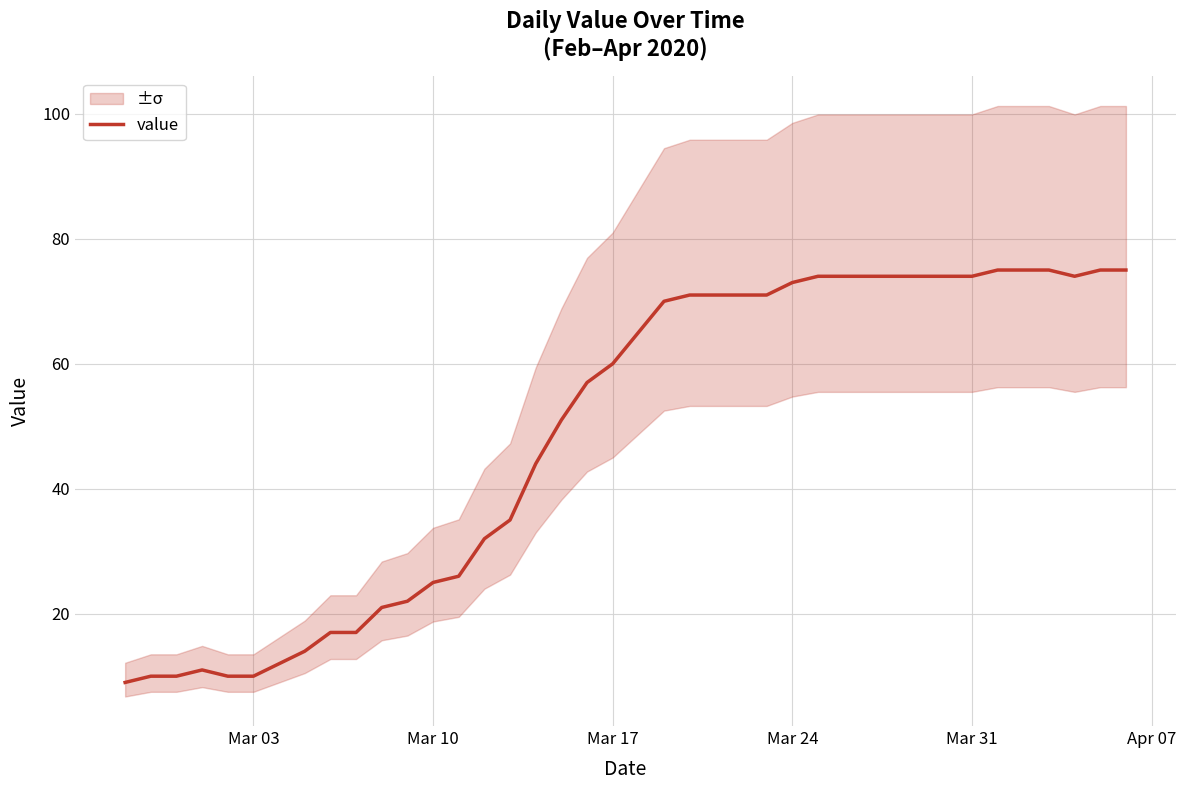

How many data points does each series have?

40